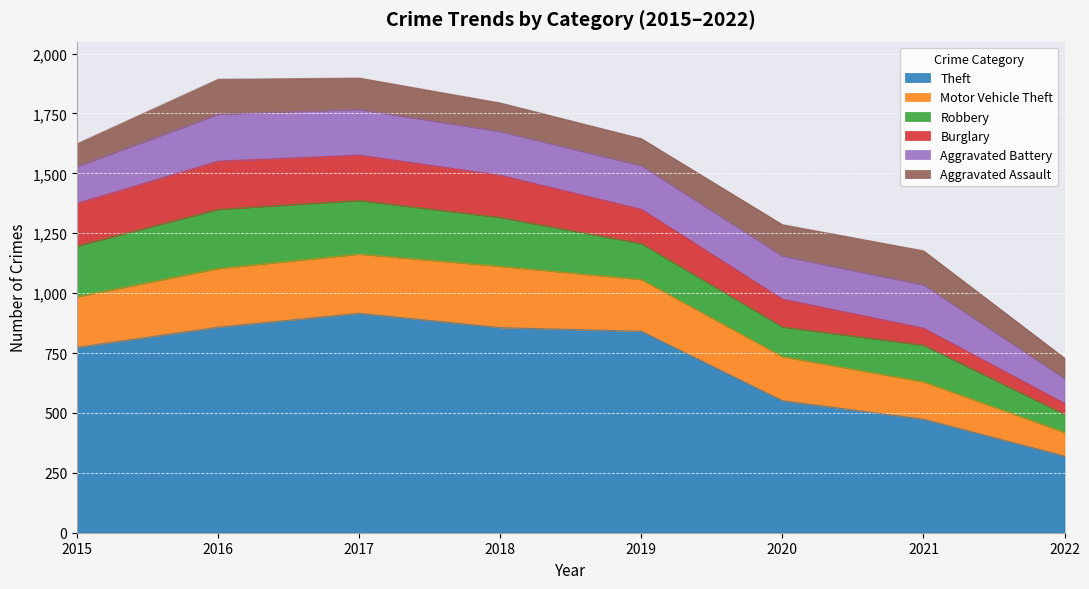

At which category is the sum across all series the highest?

2017